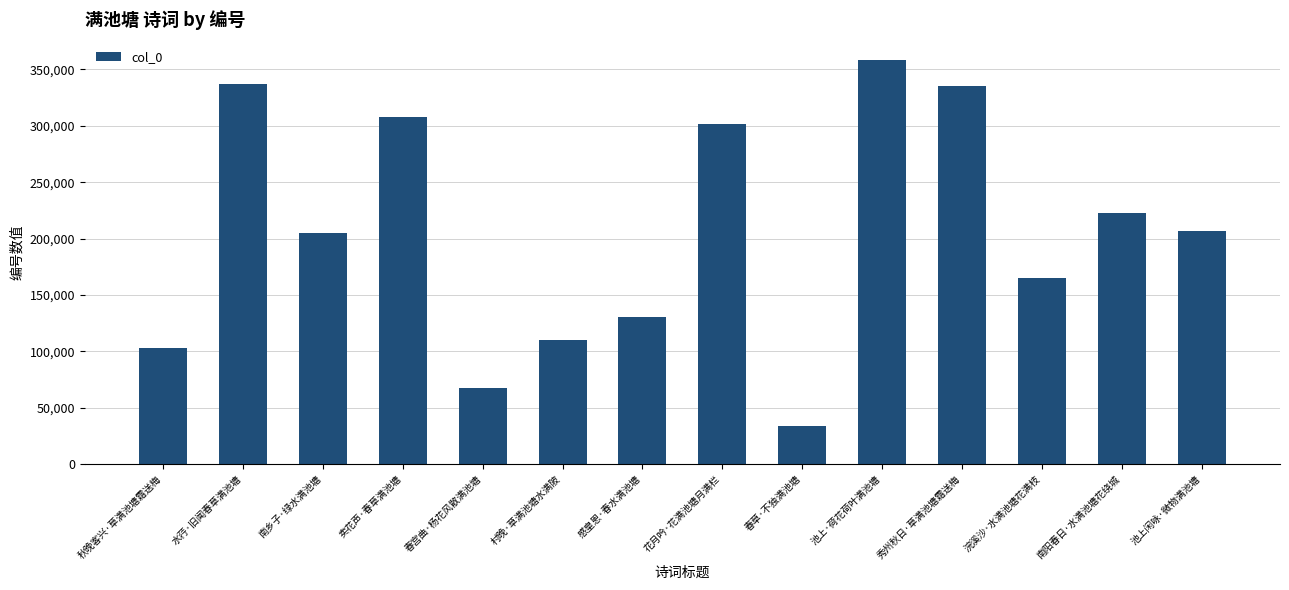

What is the sum of the values at 南阳春日·水满池塘花绕城 and 池上闲咏·微物满池塘?

428770